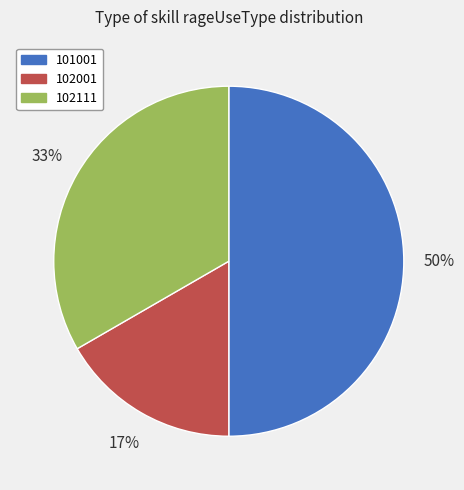

What is the largest slice in the pie chart?

101001